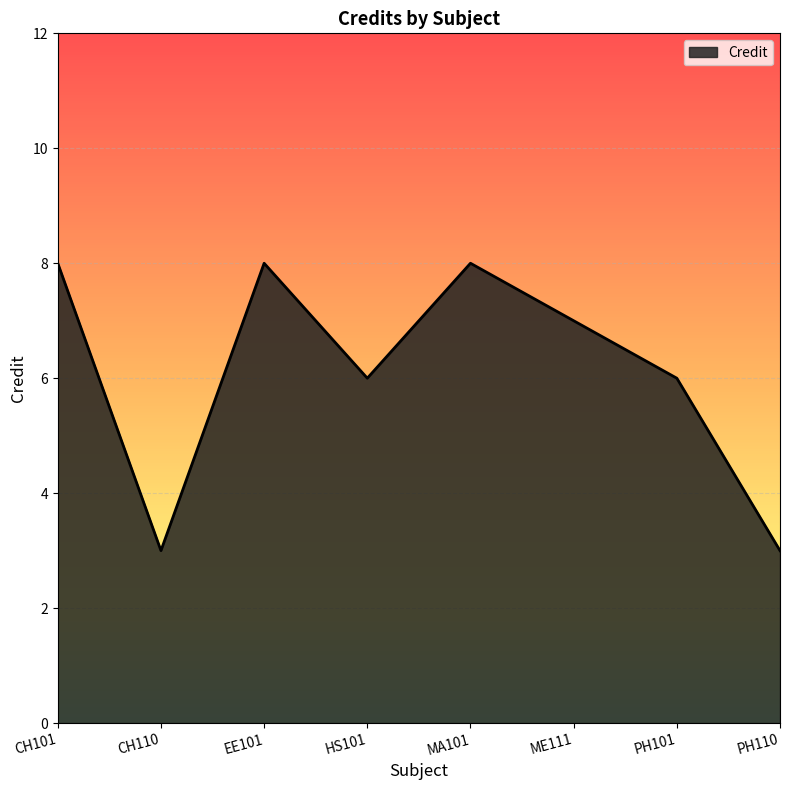

How many categories are shown in the chart?

8